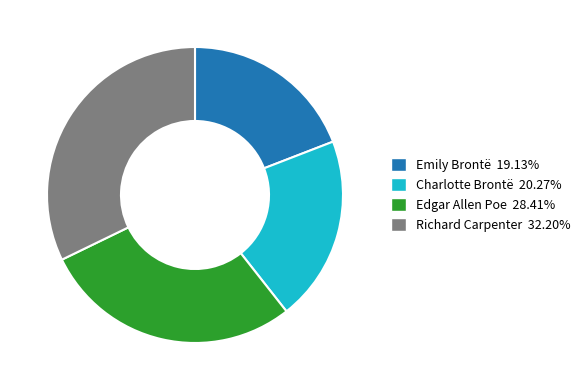

Rank the categories by value from highest to lowest.

Richard Carpenter, Edgar Allen Poe, Charlotte Brontë, Emily Brontë